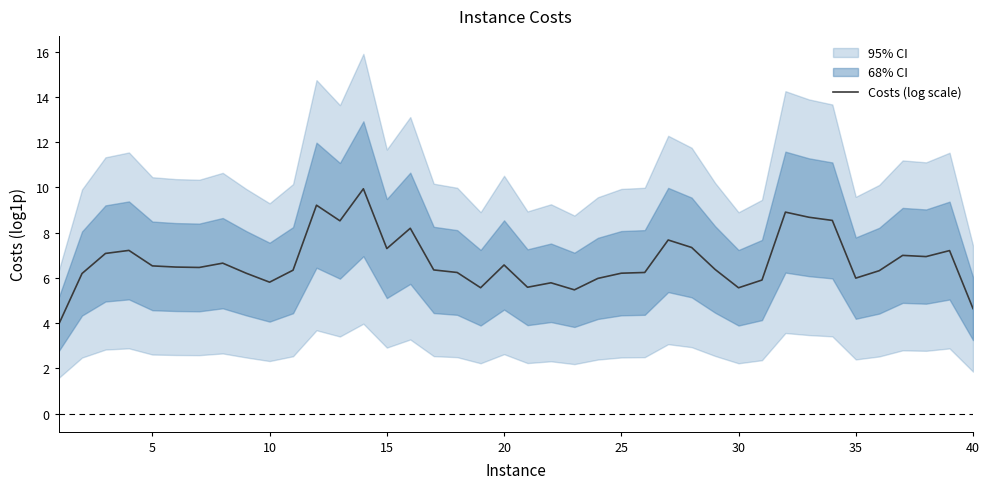

Is it true that Costs (log scale) equals 5.8 at 10?

True